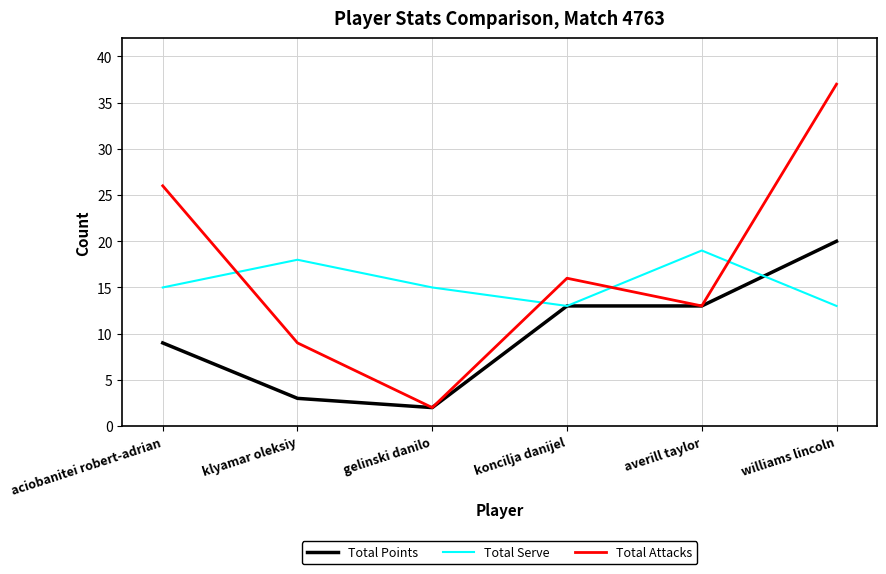

How many lines are shown in the chart?

3